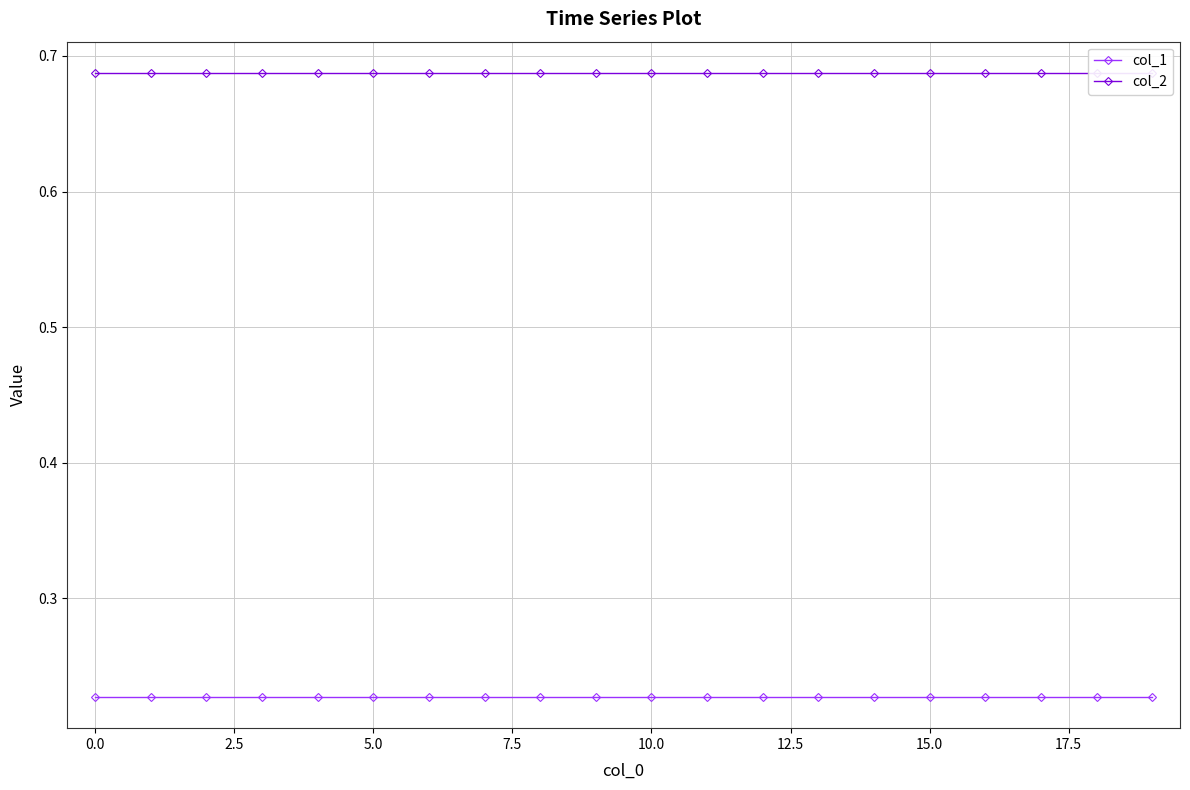

Which series has the largest total across all categories?

col_2